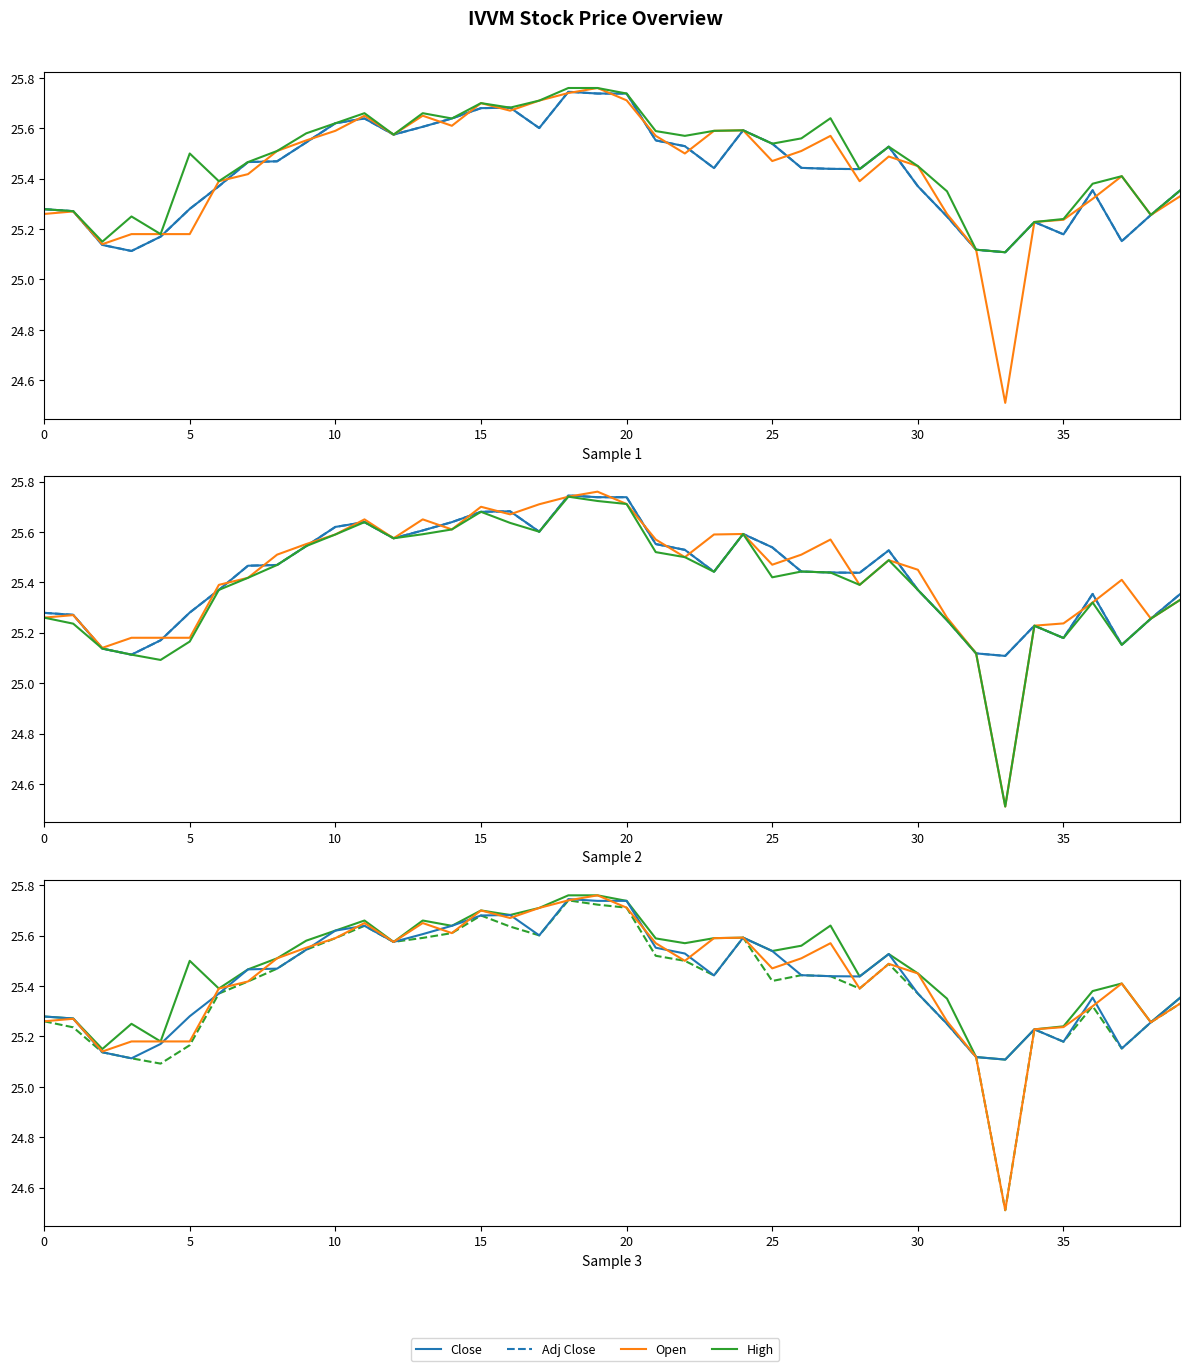

What is the lowest value of the High series?

25.1